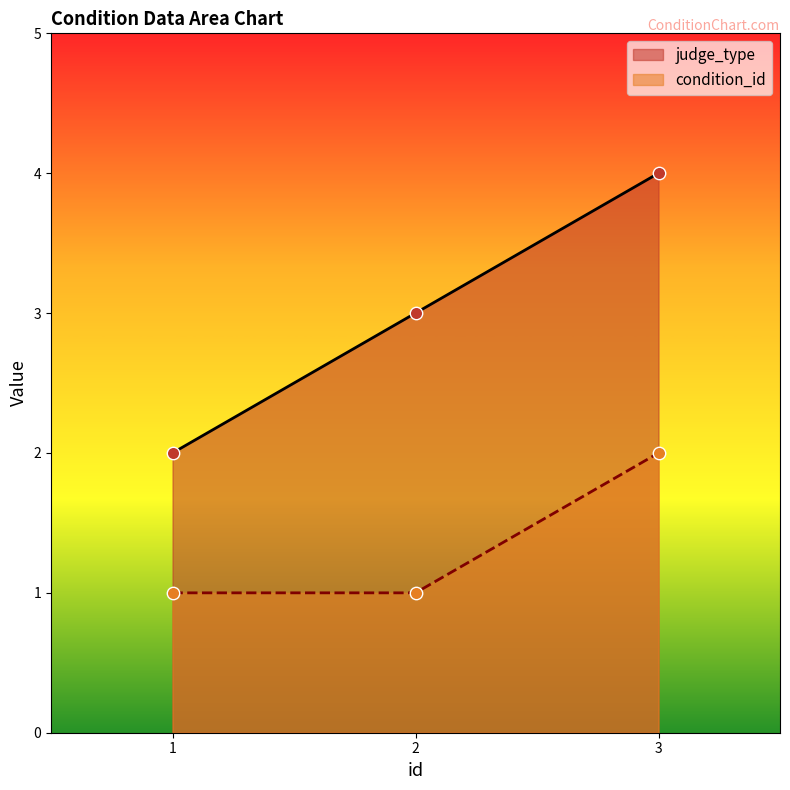

What is the total value across all series at 3?

6